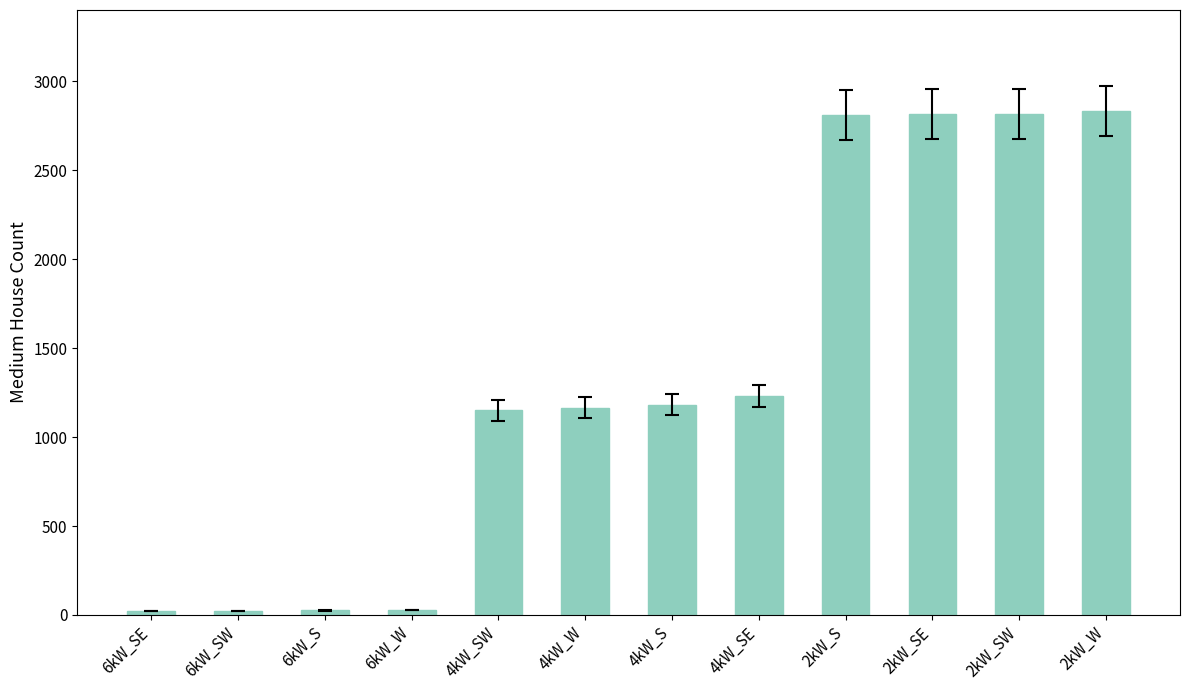

The chart shows a value of 1165 at 4kW_W. True or false?

True